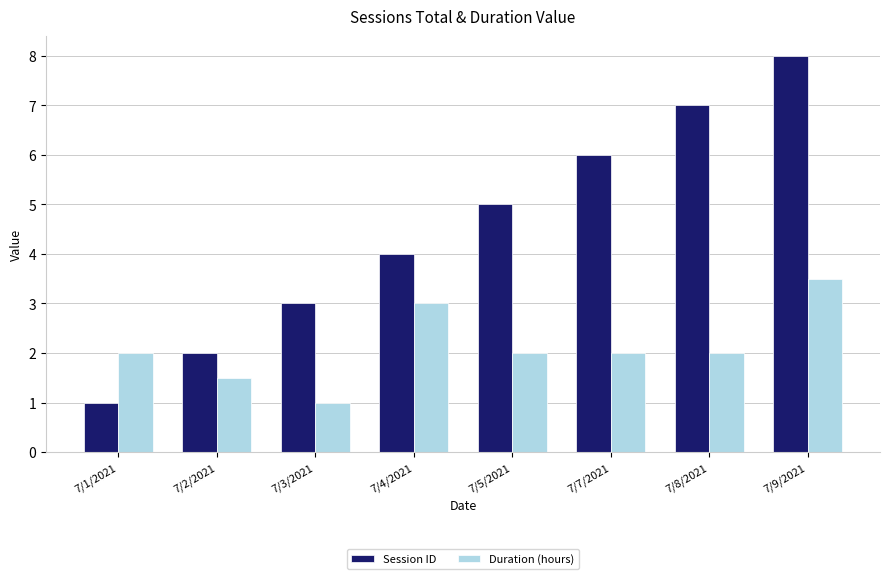

The Session ID series shows 4.0 at 7/4/2021. True or false?

True